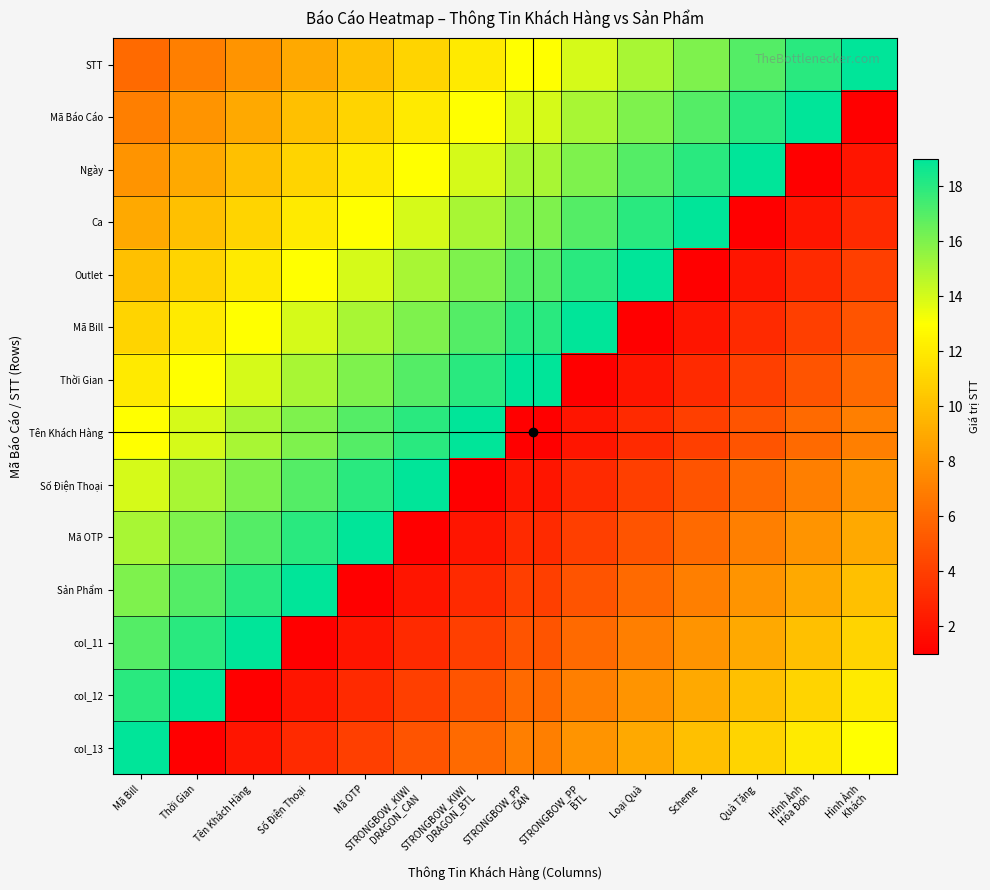

At which category is the sum across all series the highest?

Mã Bill